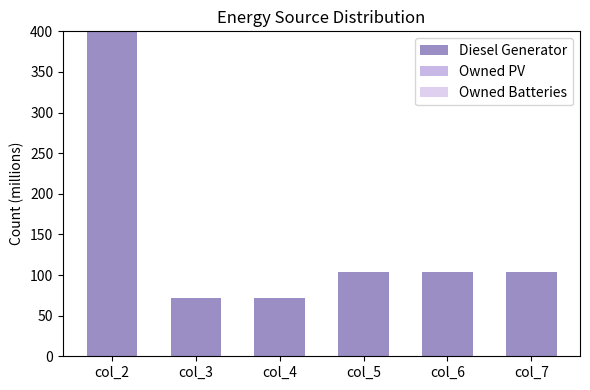

Count the number of data series in this chart.

1